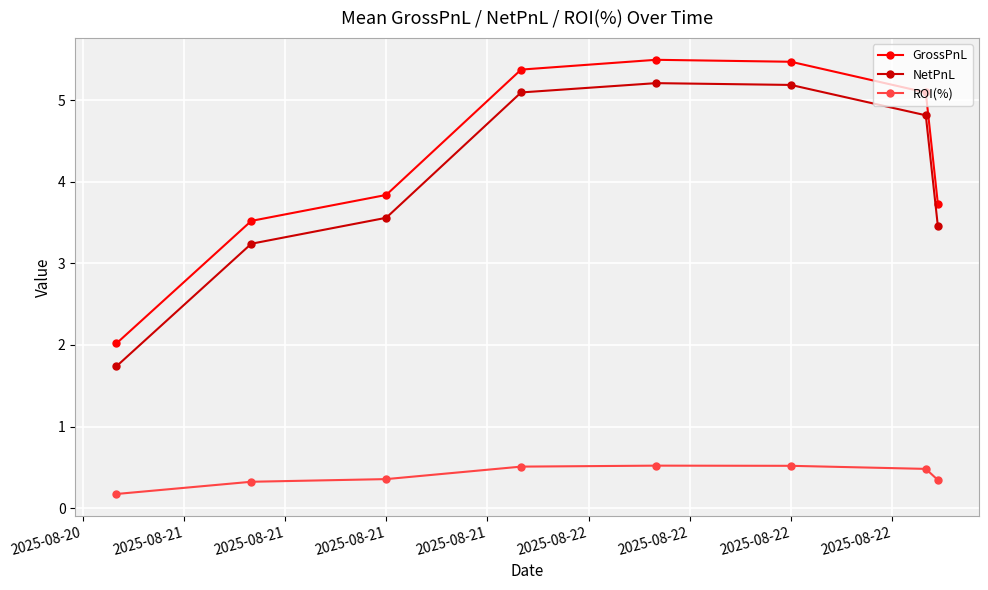

Does the chart have visible grid lines?

Yes